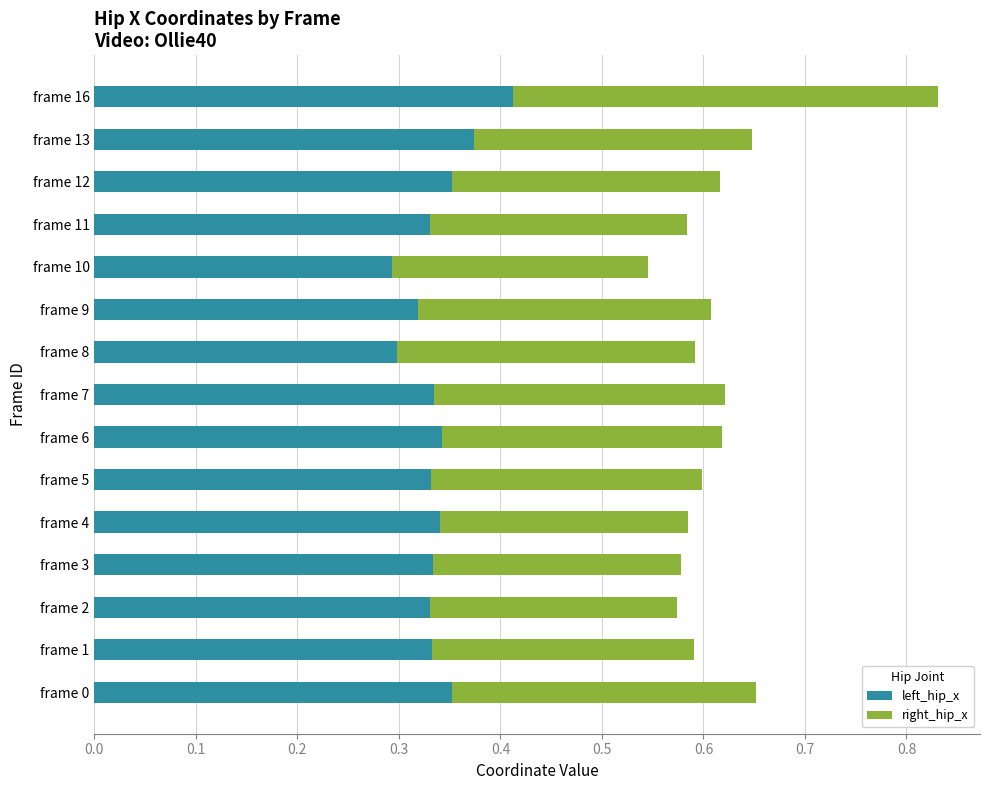

How many left_hip_x values are between 0 and 1?

15